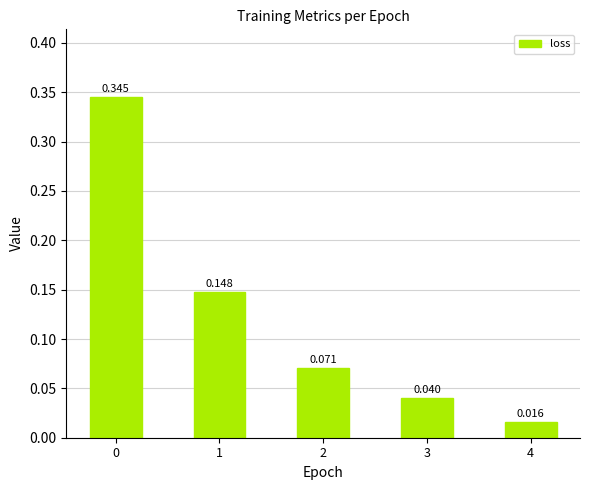

Reading left to right, what are all the values shown in this chart?

0.3	0.1	0.1	0.0	0.0